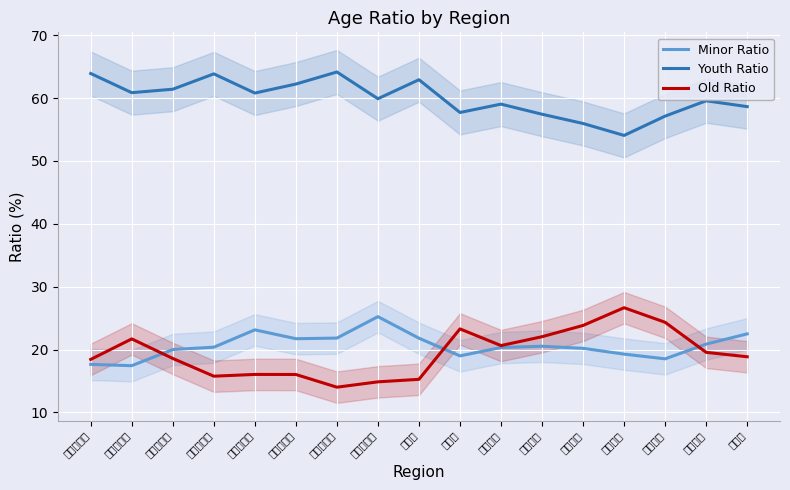

List the labels in order of Youth Ratio value, smallest first.

전라남도, 전라북도, 경상북도, 충청남도, 강원도, 제주도, 충청북도, 경상남도, 세종특별시, 광주광역시, 부산광역시, 대구광역시, 대전광역시, 경기도, 인천광역시, 서울특별시, 울산광역시